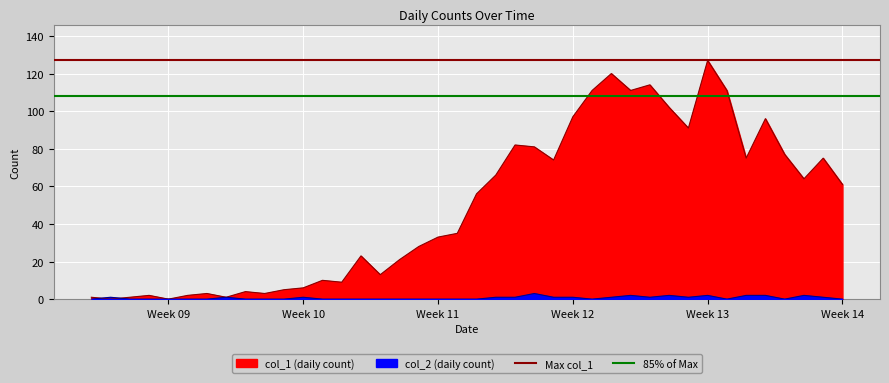

Which series ends up on top after the final intersection of col_1 and col_2?

col_1